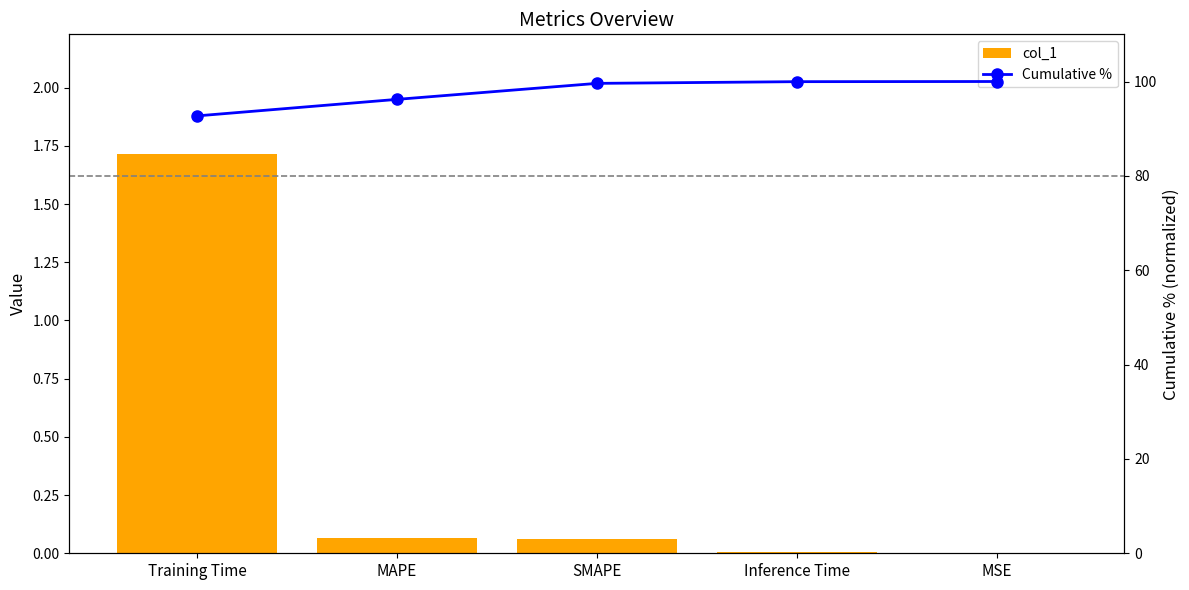

What is the difference between the maximum and minimum values in the col_1 series?

1.7